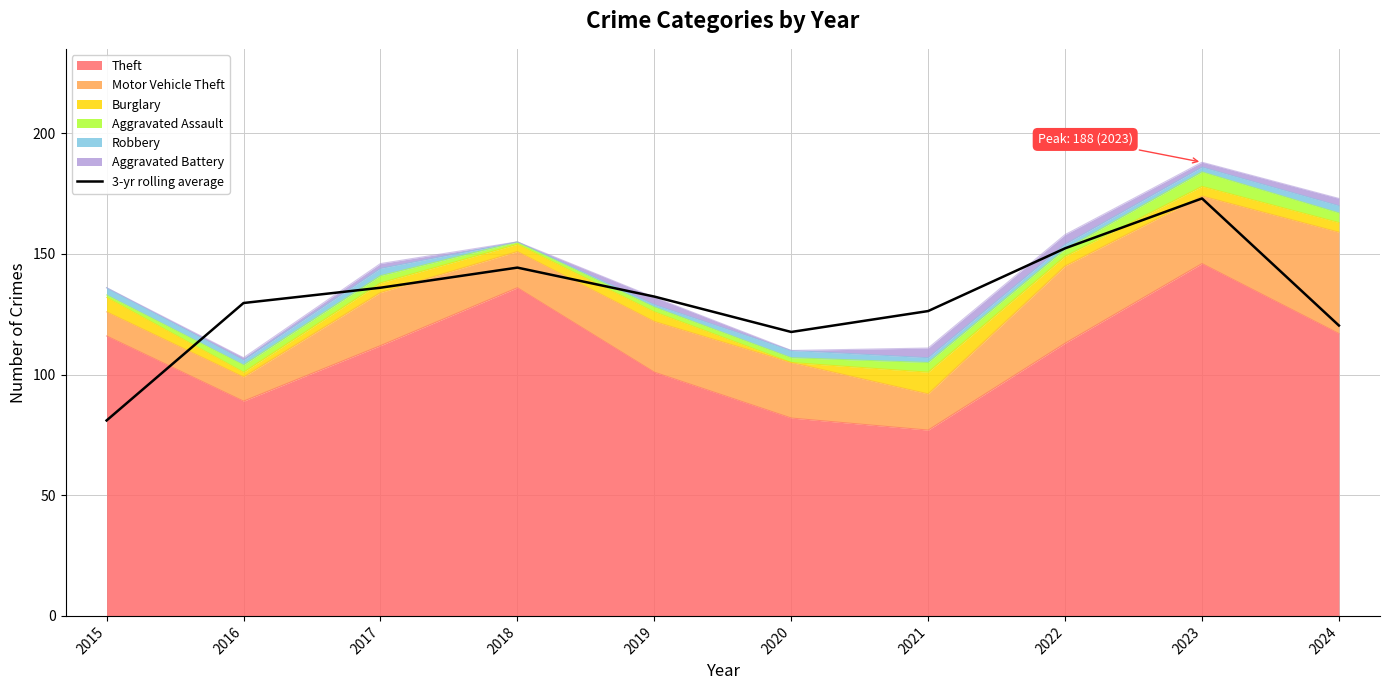

Read the value at 2022.

152.3